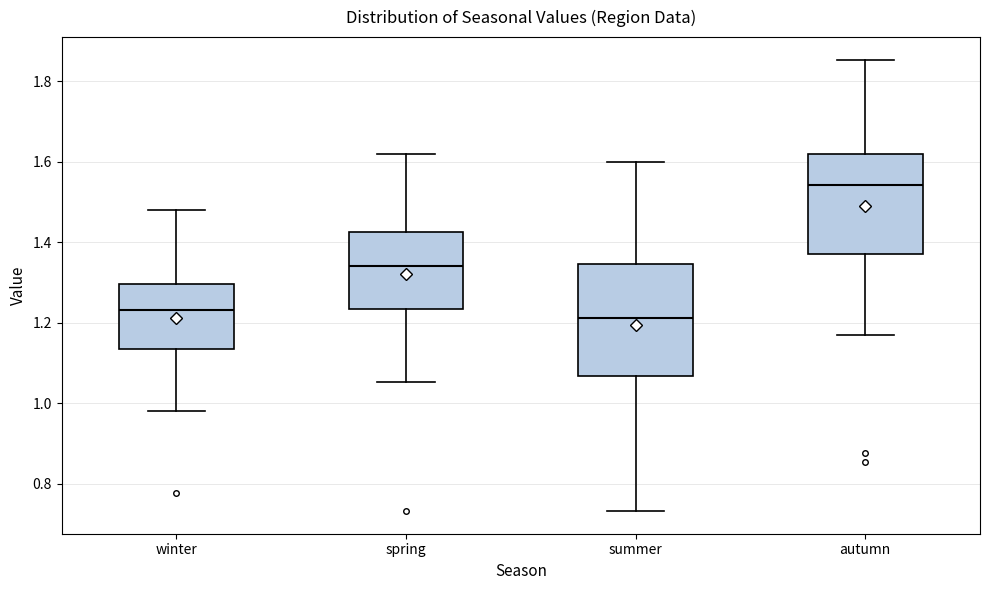

Reading left to right, transcribe this box plot: for each box, give where its median line is, the range the box spans, and where its two whiskers end, as read against the y-axis. The values are not printed on the chart, so give them approximately, as read against the axis.

winter: median 1.24, box 1.14 to 1.30, whiskers 0.98 to 1.48
spring: median 1.34, box 1.24 to 1.42, whiskers 1.06 to 1.62
summer: median 1.22, box 1.06 to 1.34, whiskers 0.74 to 1.60
autumn: median 1.54, box 1.38 to 1.62, whiskers 1.18 to 1.86